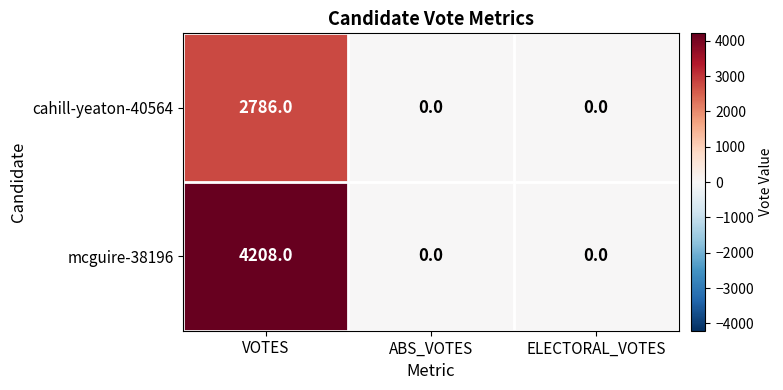

Which category has the highest value in the mcguire-38196 series?

VOTES